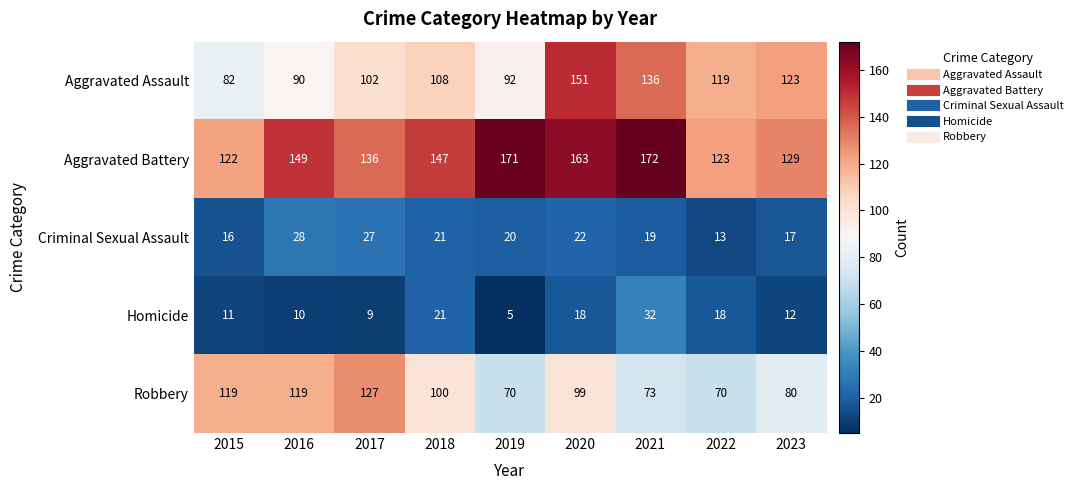

Is it true that Robbery equals 122 at 2021?

False